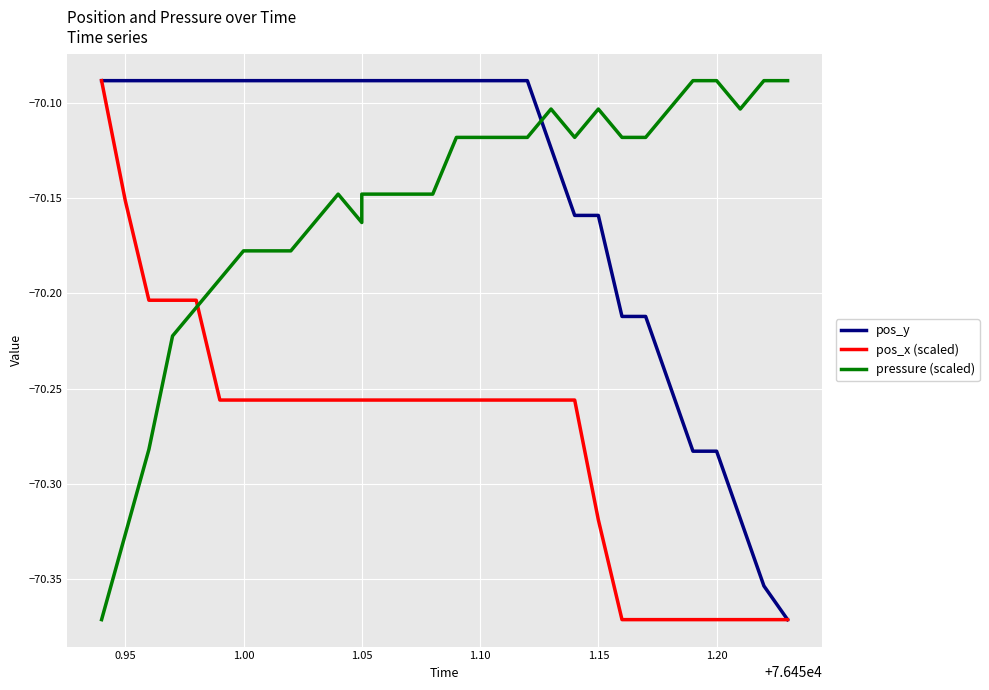

How many lines are shown in the chart?

3